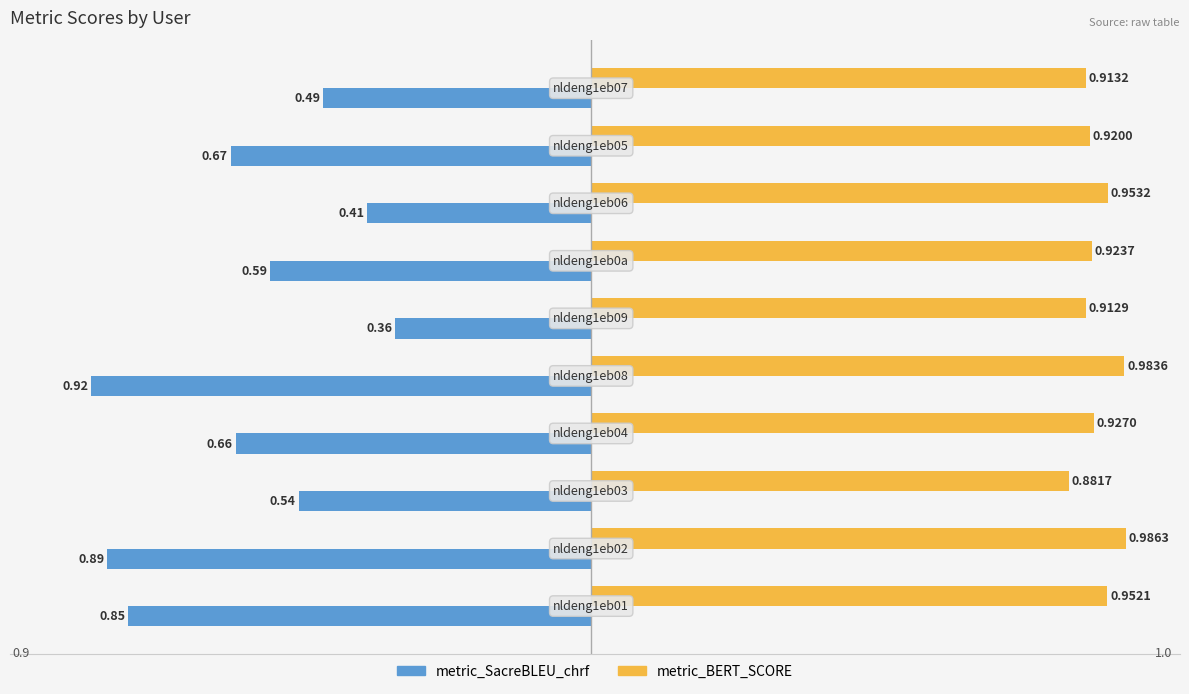

Which series has the largest range (max minus min)?

metric_SacreBLEU_chrf